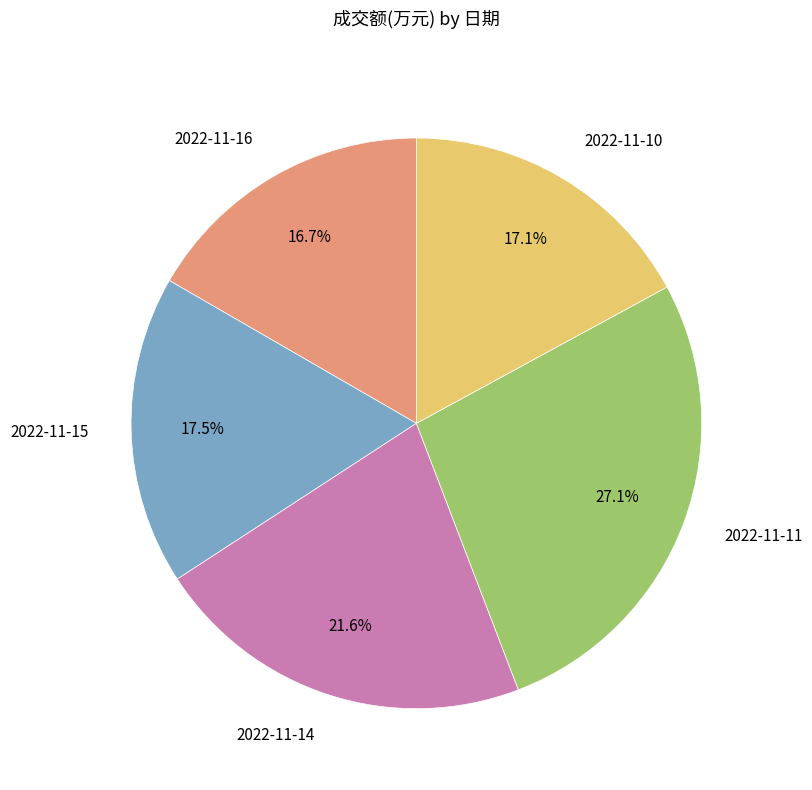

Which slice is the largest?

2022-11-11